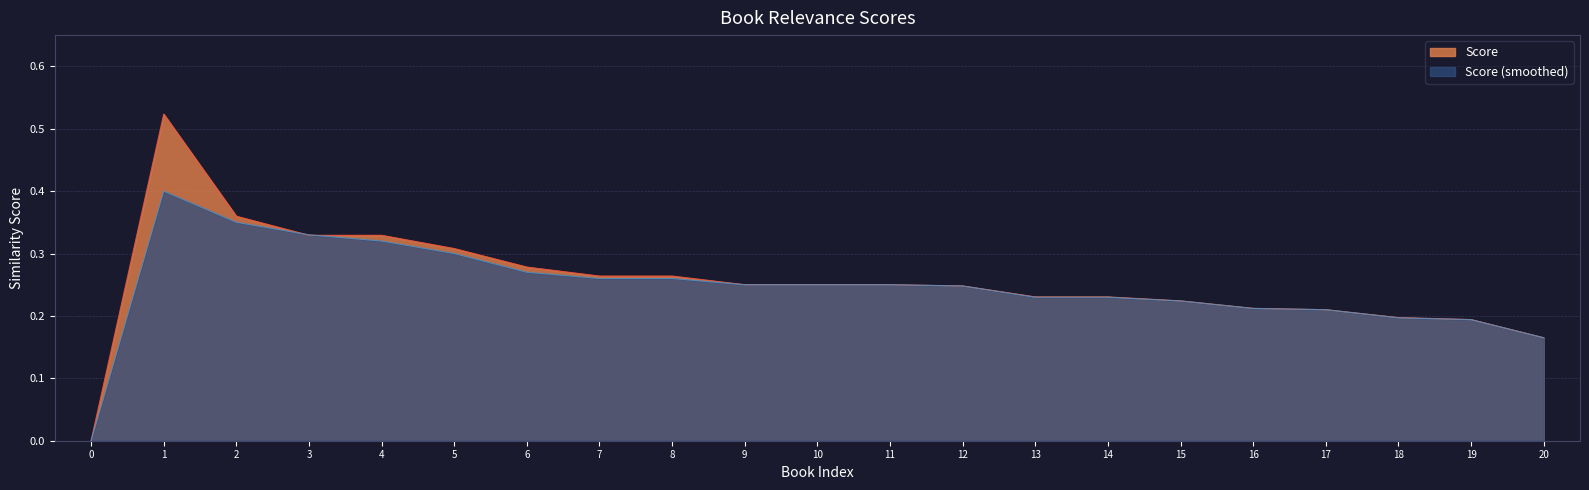

The Score series shows 0.3 at 16. True or false?

False